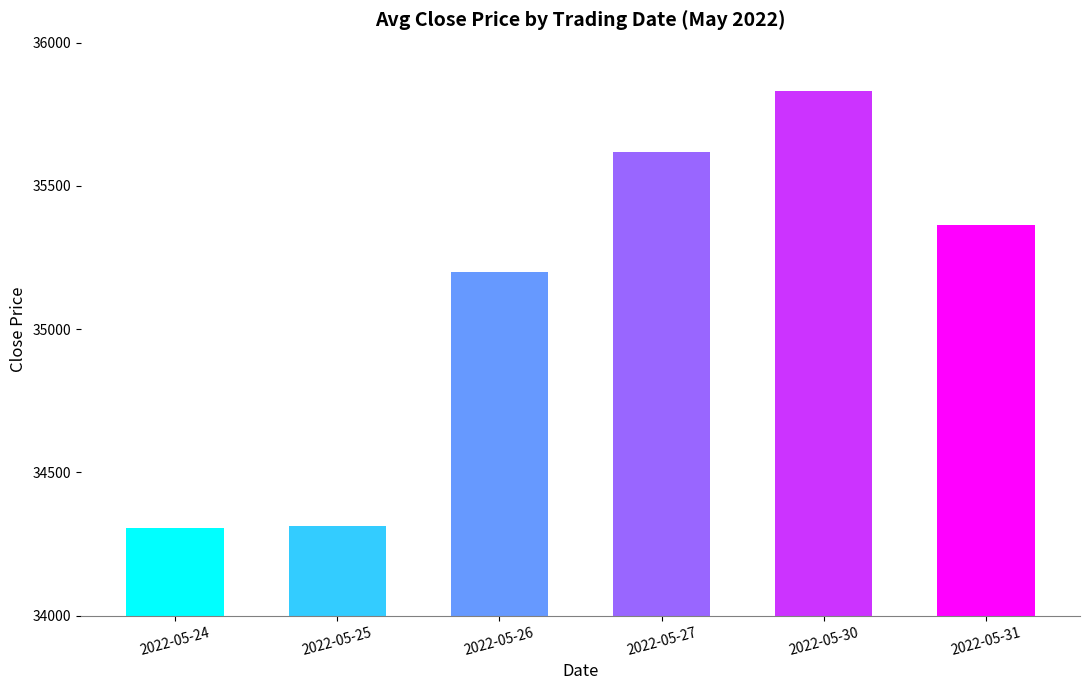

At which label does the data first exceed 35362?

2022-05-27